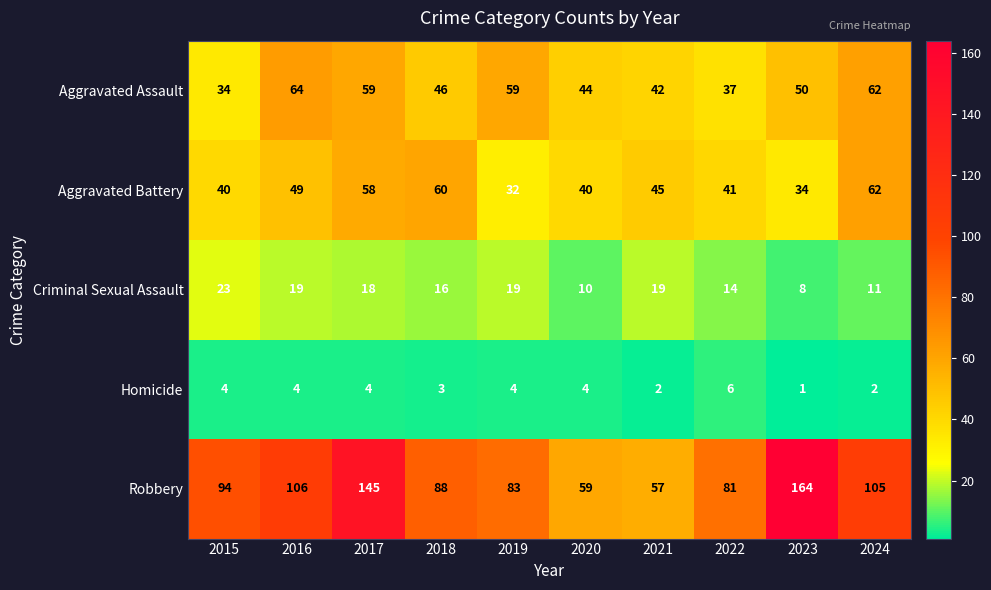

At how many categories does at least one series exceed 36?

10